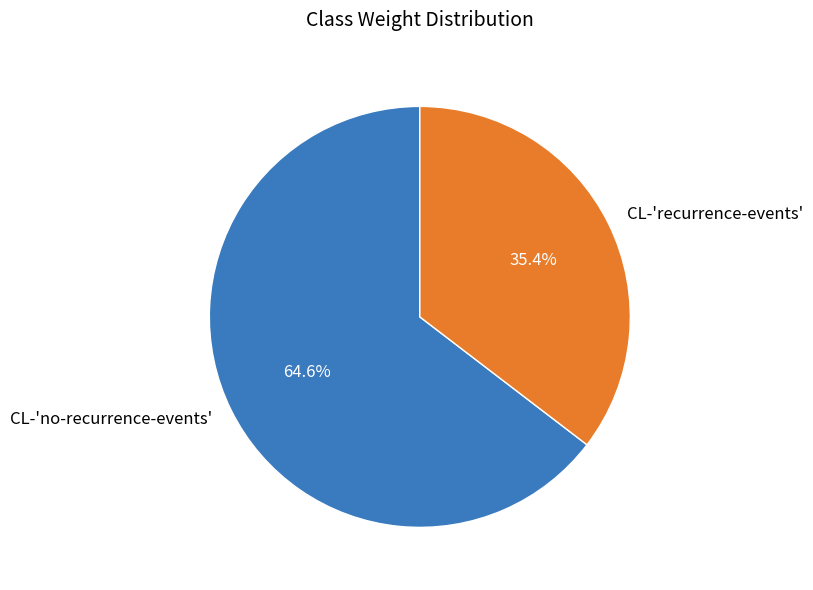

How many slices are in this pie chart?

2